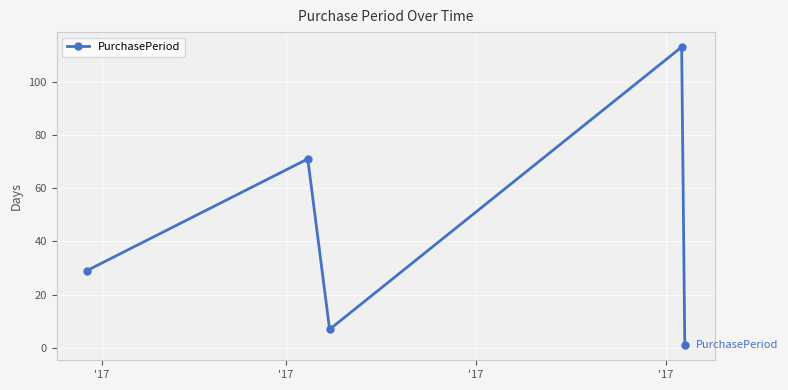

How many points are higher than both their immediate neighbors (excluding endpoints)?

2